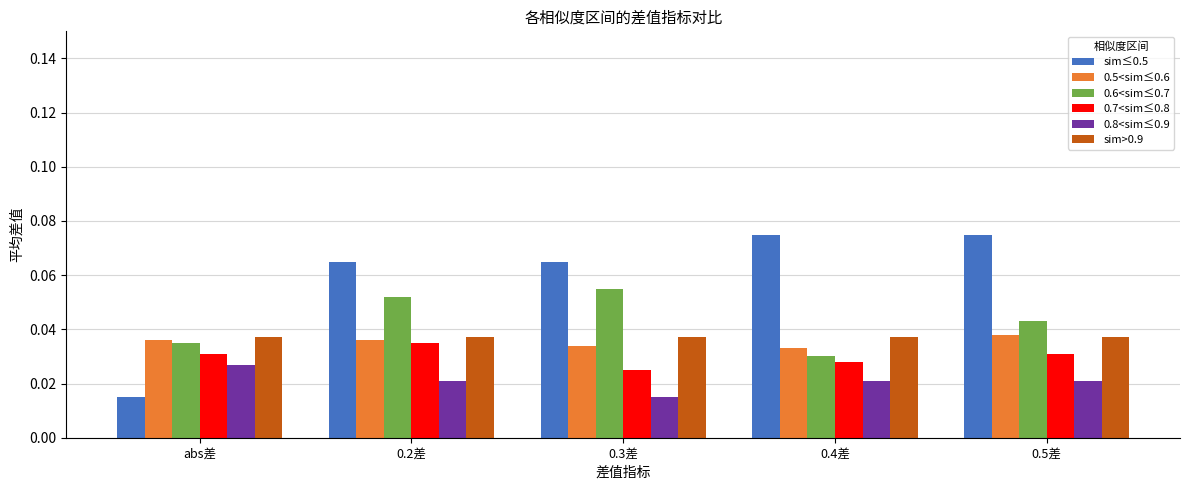

At 0.3差, list the series in order from largest to smallest.

sim≤0.5, 0.6<sim≤0.7, sim>0.9, 0.5<sim≤0.6, 0.7<sim≤0.8, 0.8<sim≤0.9